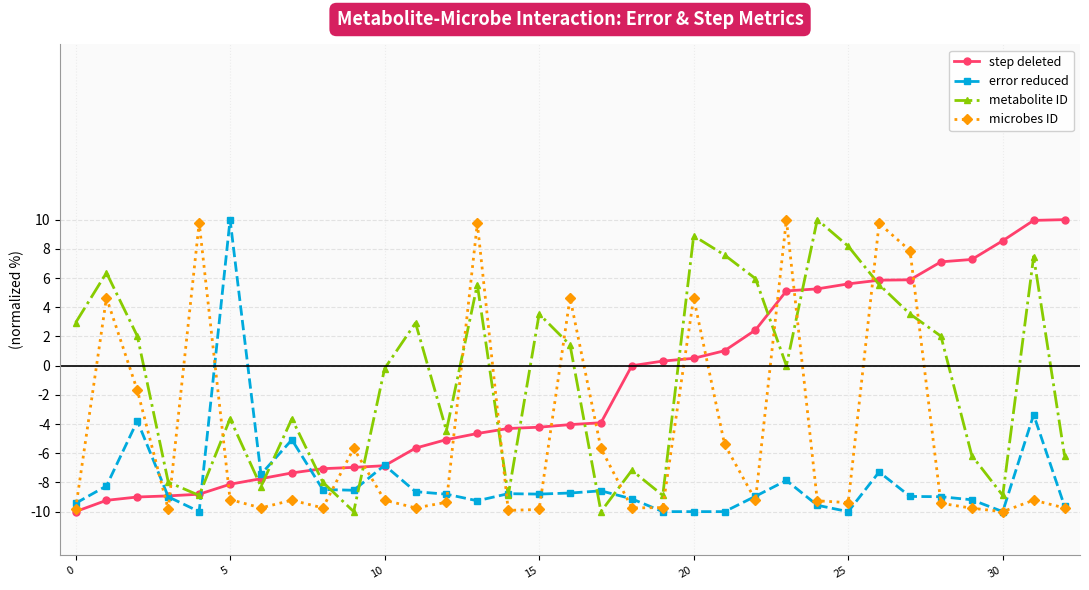

What is the minimum value for step deleted?

-10.0